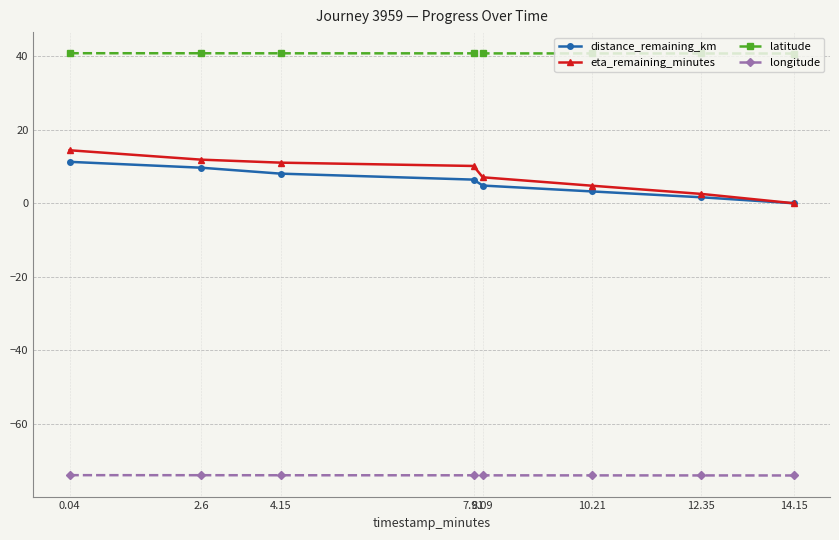

What is the total value across all series at 2.6?

-11.6